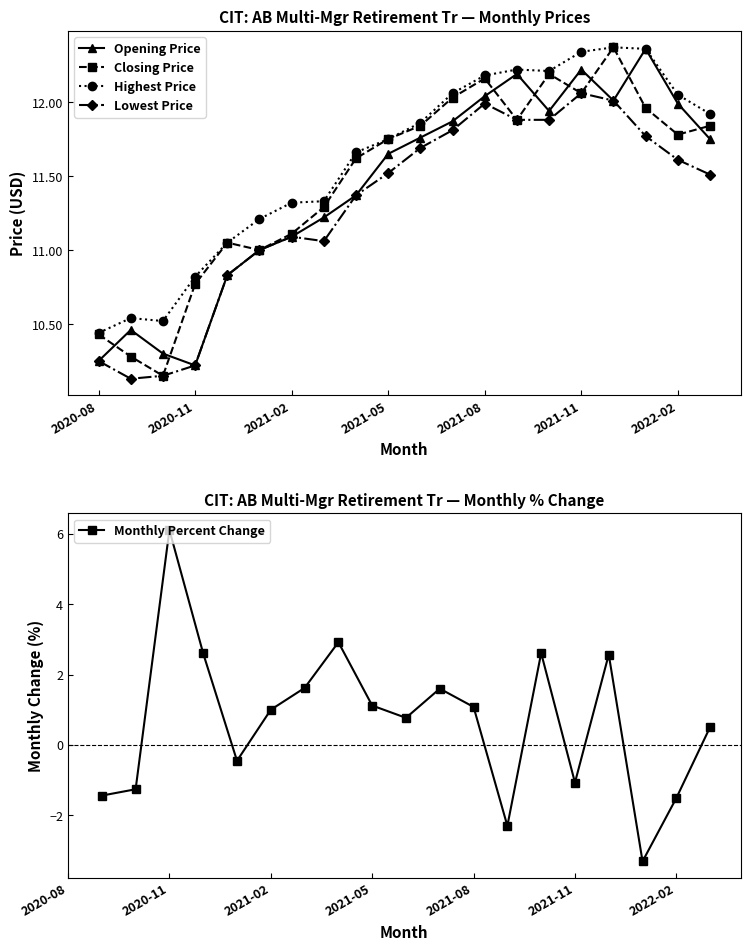

True or false: Opening Price and Highest Price cross at least once.

False